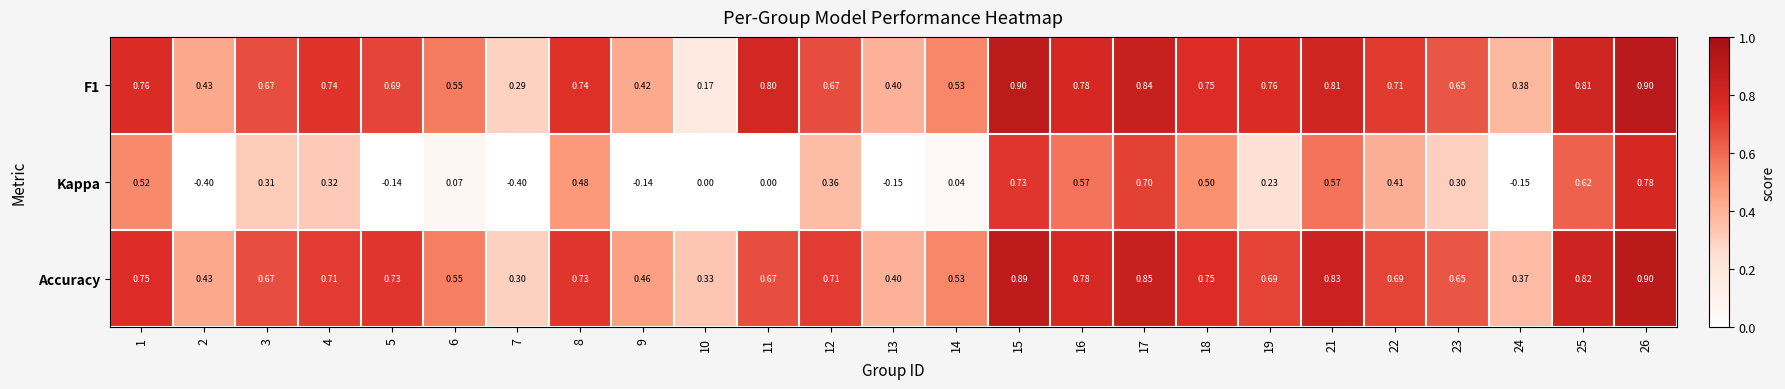

What is the total value across all series at 10?

0.5